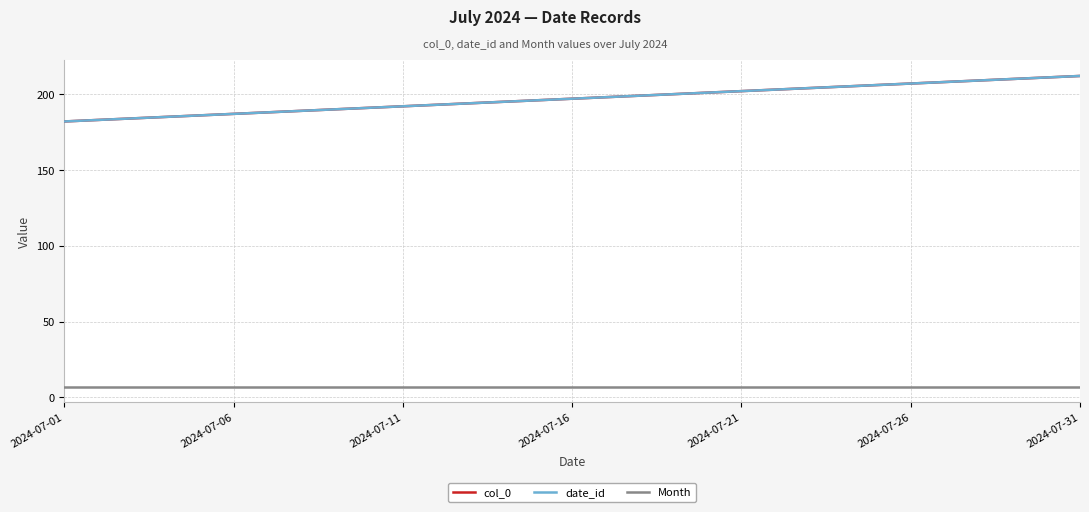

How many lines are shown in the chart?

3